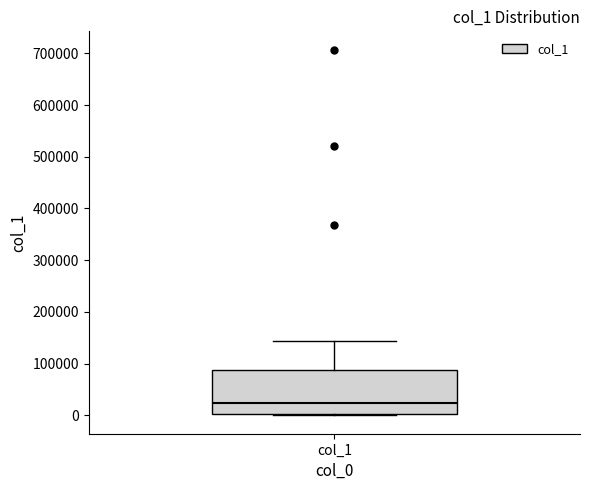

Transcribe this box plot: give where the median line is, the range the box spans, and where the two whiskers end, as read against the y-axis. The values are not printed on the chart, so give them approximately, as read against the axis.

median 20000, box 0 to 90000, whiskers 0 (just below the box's lower edge) to 140000